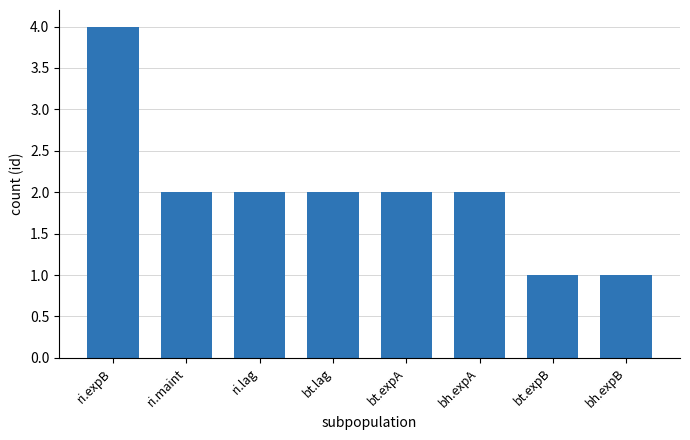

What is the change in value from ri.expB to bt.expB?

-3